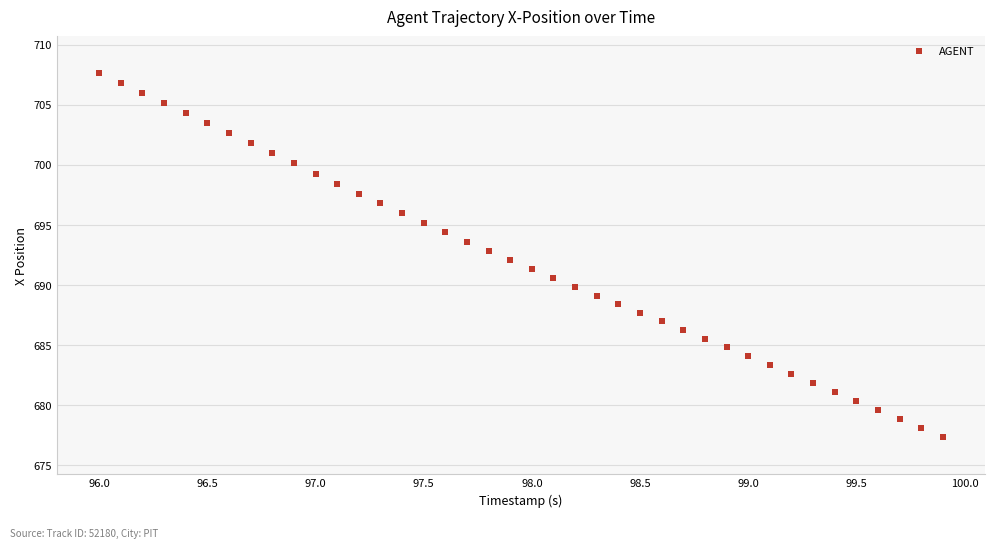

What is the range of Y values (max minus min)?

30.3